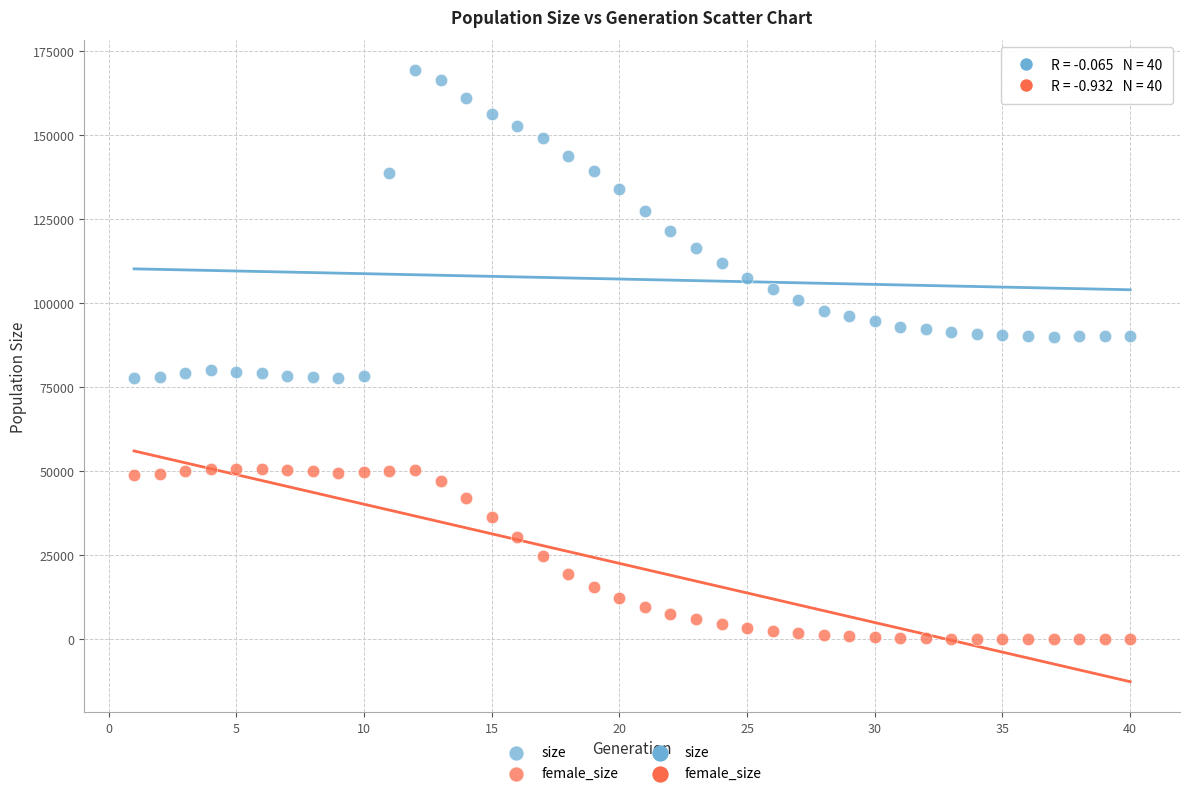

Which series has the largest Y range (max minus min)?

size